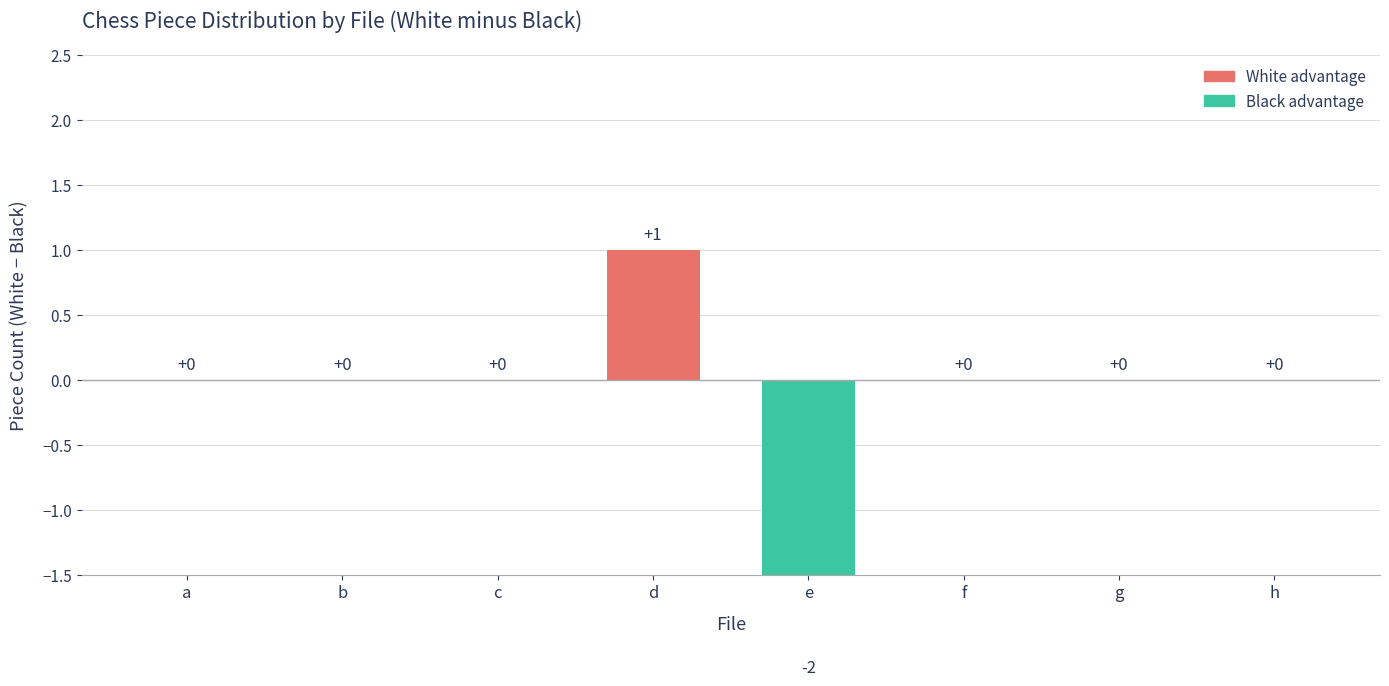

The value at a is 2. True or false?

False